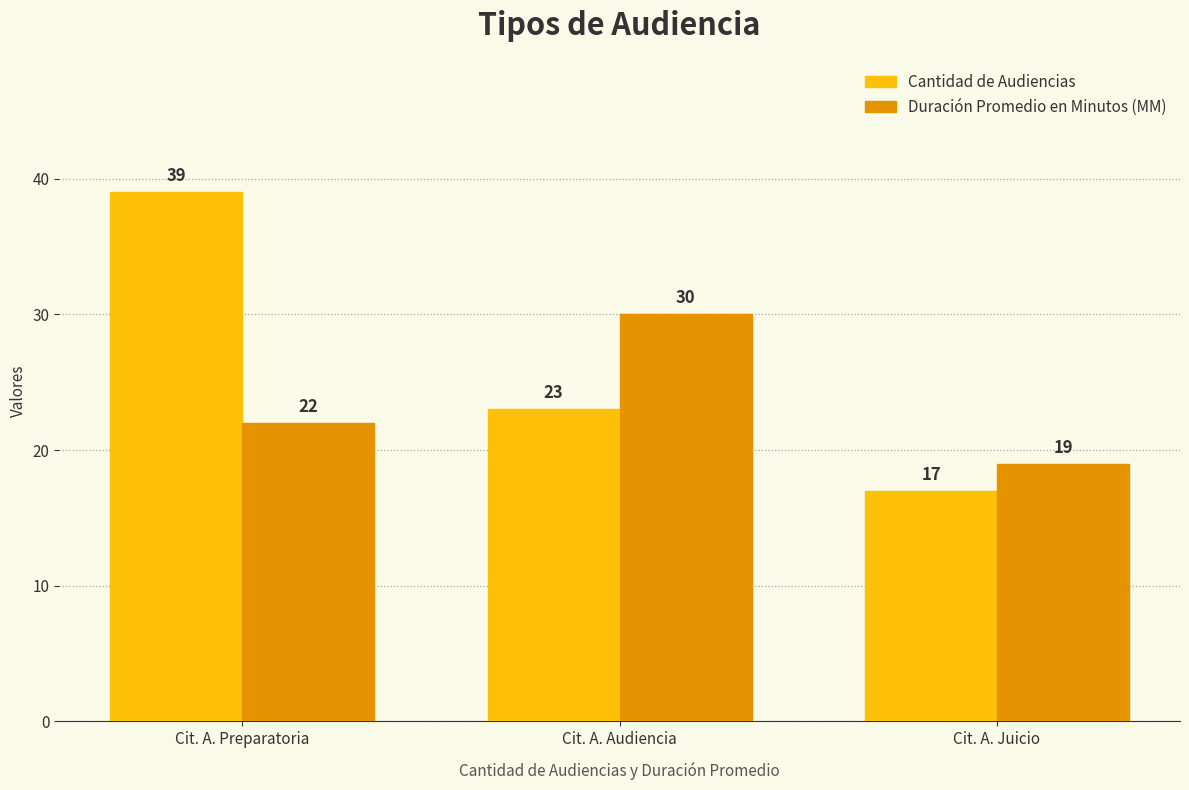

What is the minimum value shown in the chart?

17